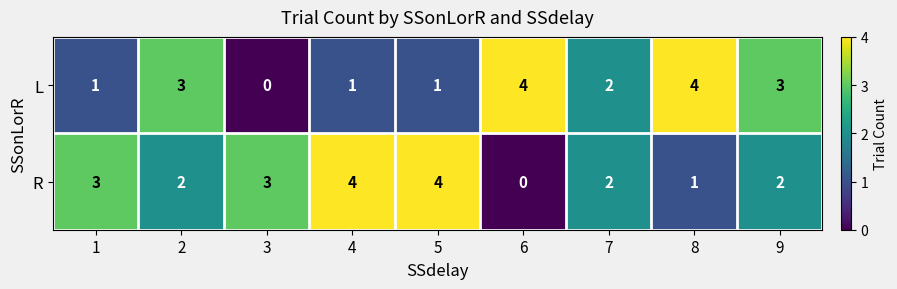

What is the maximum value shown in the chart?

4